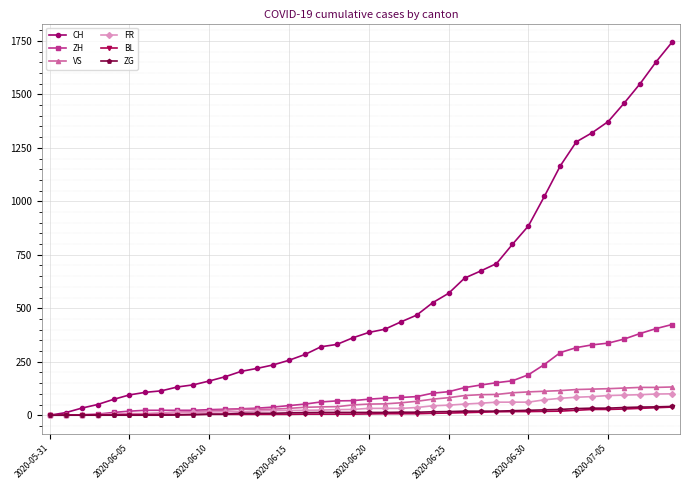

Does the chart display data point markers on the line(s)?

Yes